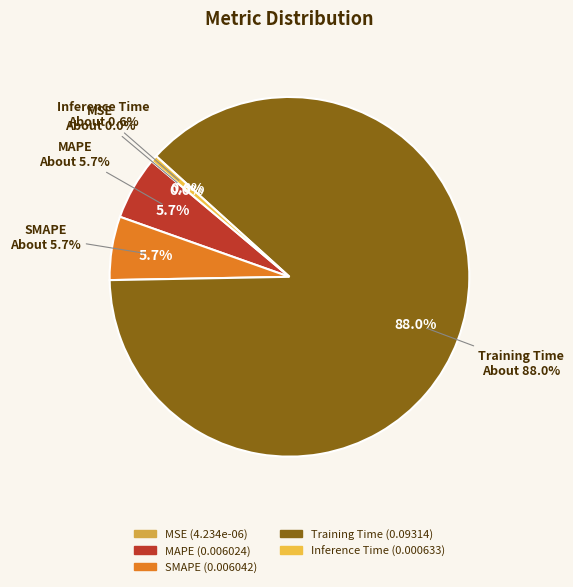

How many slices are in this pie chart?

5